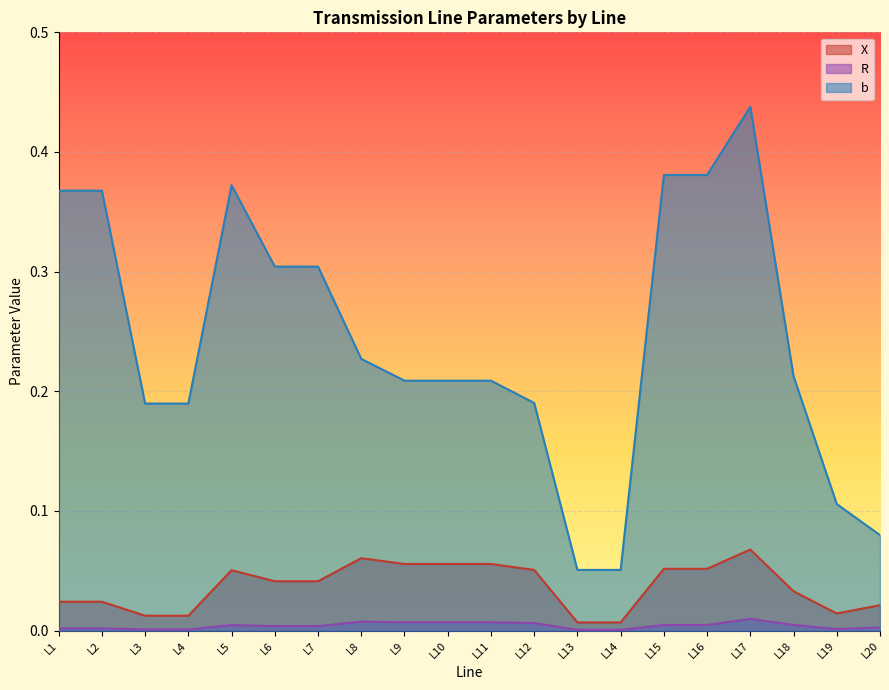

What are all the series names shown in the legend?

X, R, b